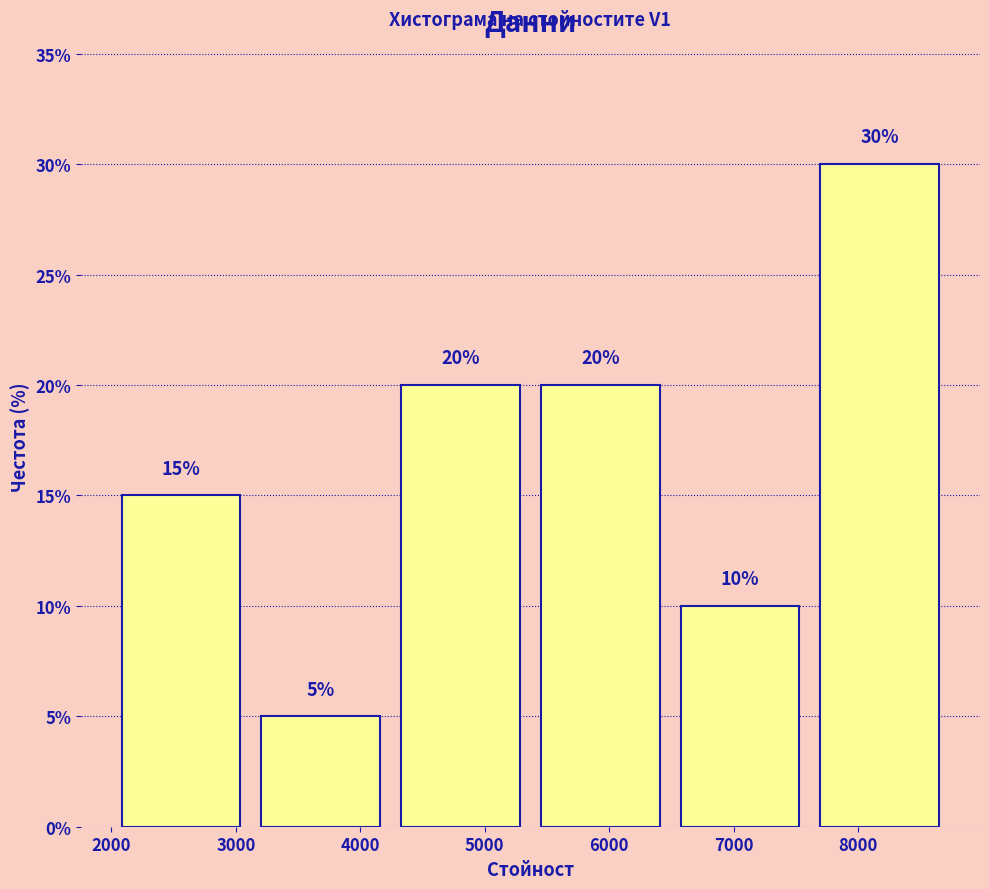

Reading left to right, transcribe this chart: for each bar, give the range it covers on the x-axis and its height. The bar edges are not printed on the chart, so give them approximately, as read against the axis.

2100 to 3200: 15
3200 to 4300: 5
4300 to 5500: 20
5500 to 6600: 20
6600 to 7700: 10
7700 to 8800: 30